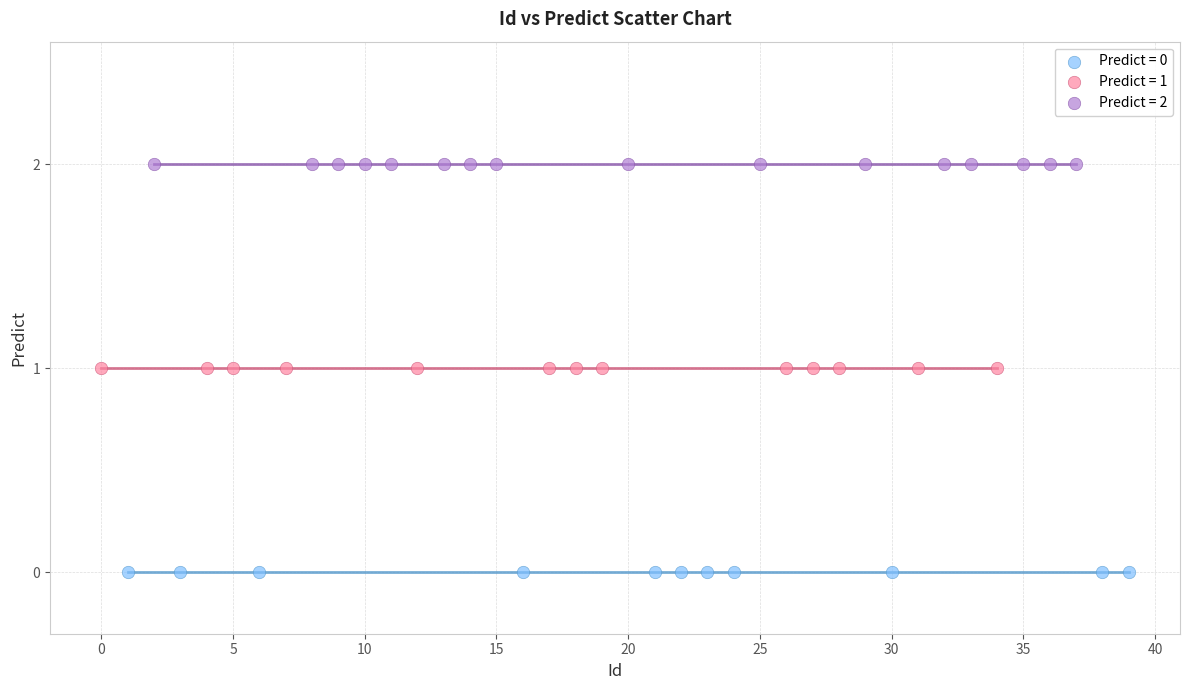

Which series contains the lowest Y value?

Predict = 0